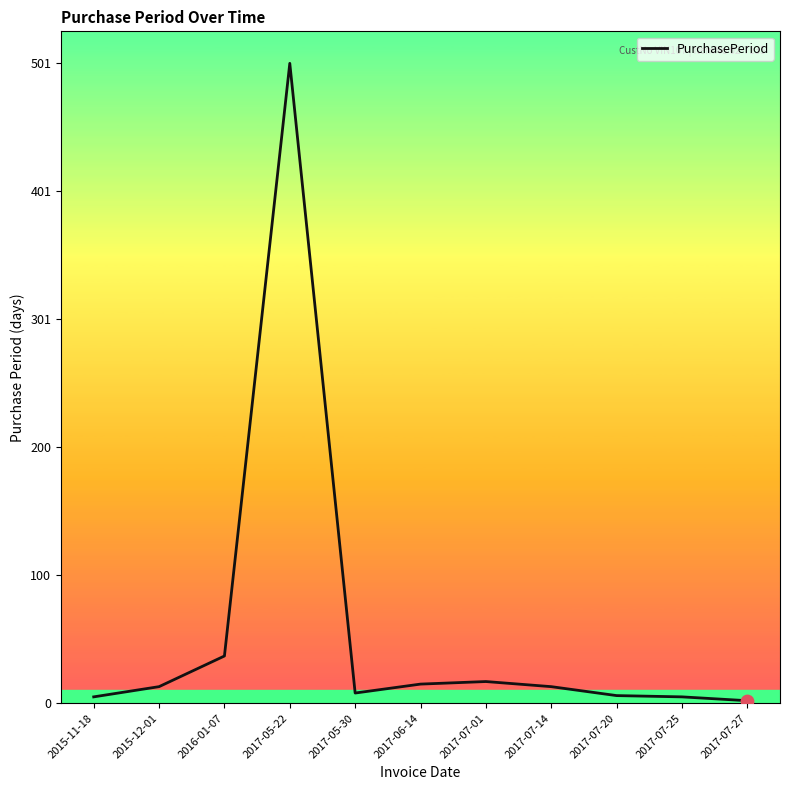

What is the change in value from 2015-11-18 to 2017-05-30?

+3